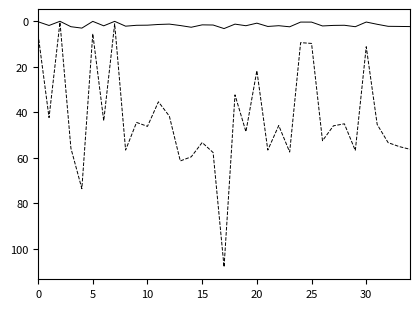

What is the greatest value displayed?

108.0